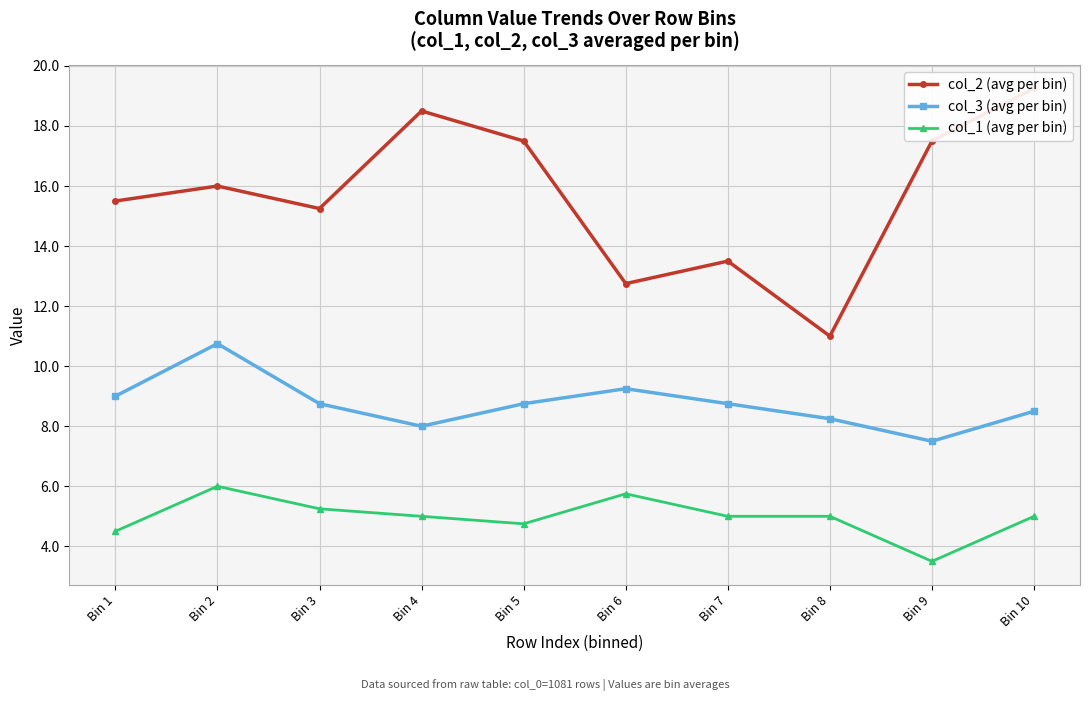

Which series has the largest total across all categories?

col_2 (avg per bin)